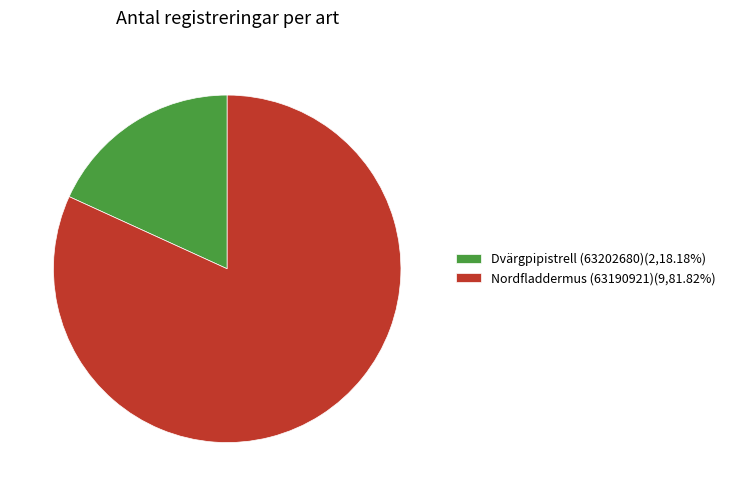

Count the number of slices in the pie.

2